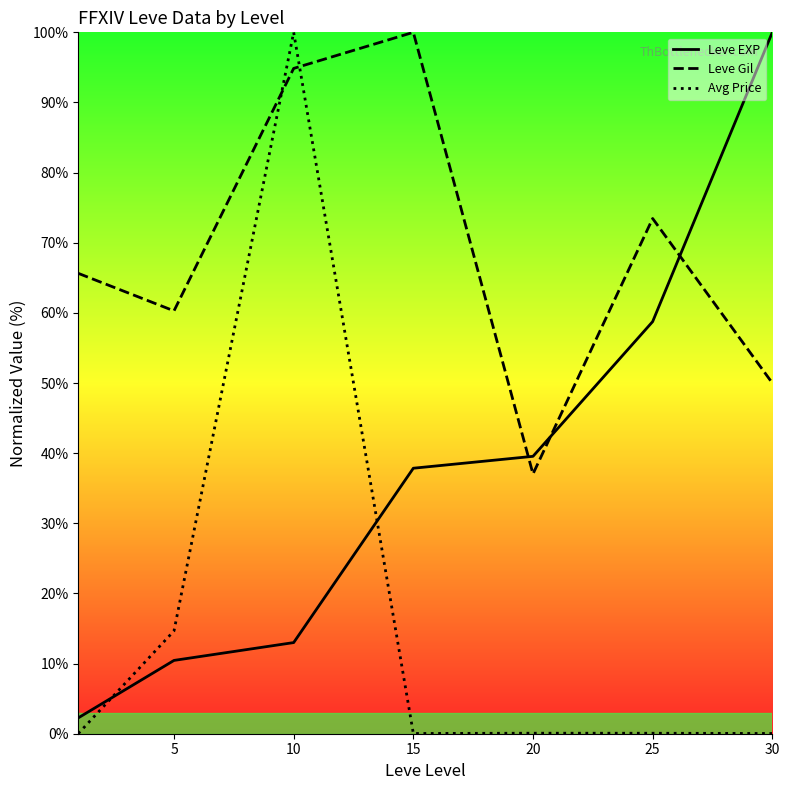

Is this an area chart (filled region under the line)?

No